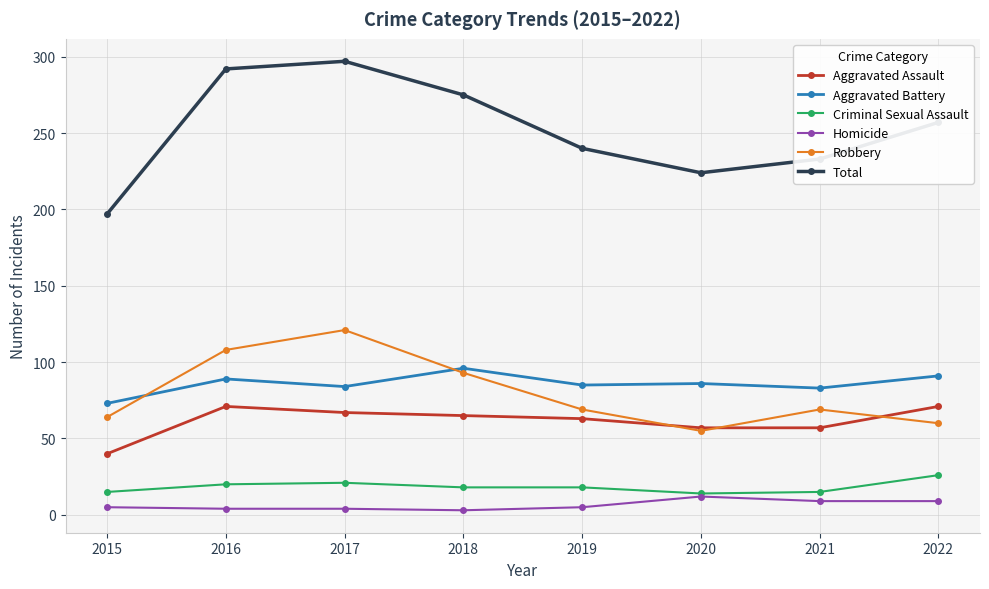

At which category does Robbery reach its first local valley?

2020